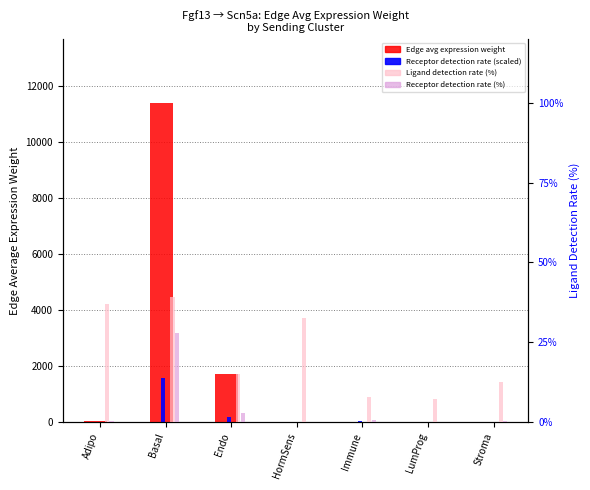

What is the label of the 4th bar from the left?

HormSens